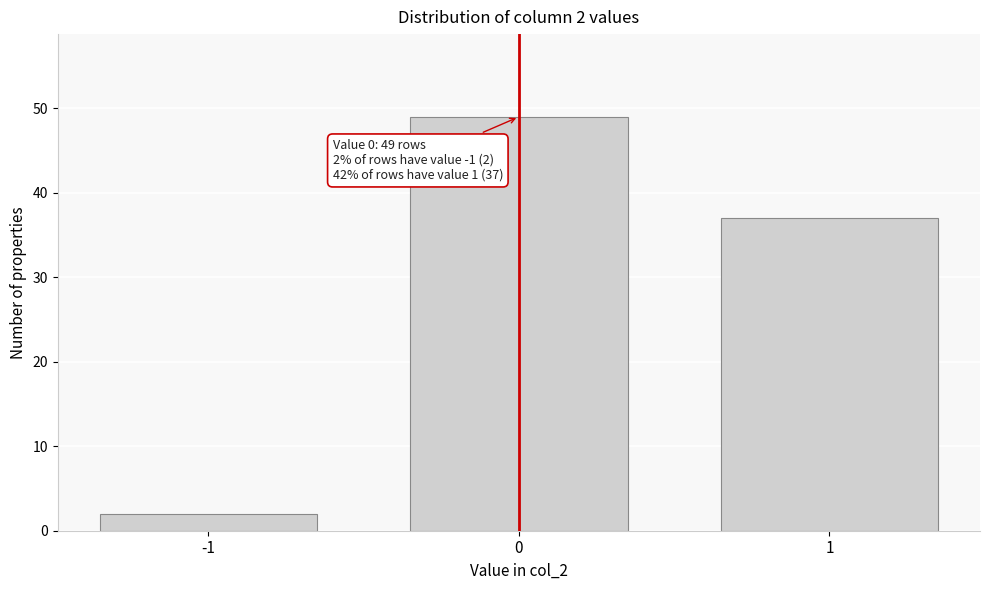

Reading right to left, list all the values displayed in this chart.

1=37	0=49	-1=2